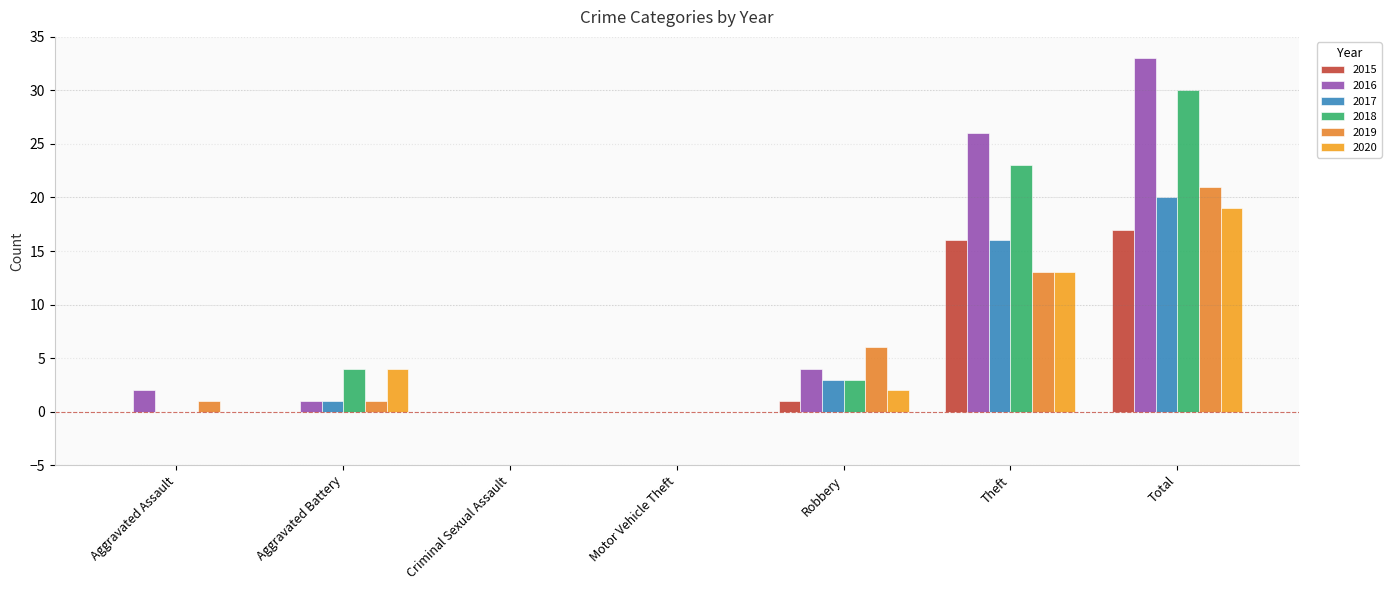

What are all the series names shown in the legend?

2015, 2016, 2017, 2018, 2019, 2020